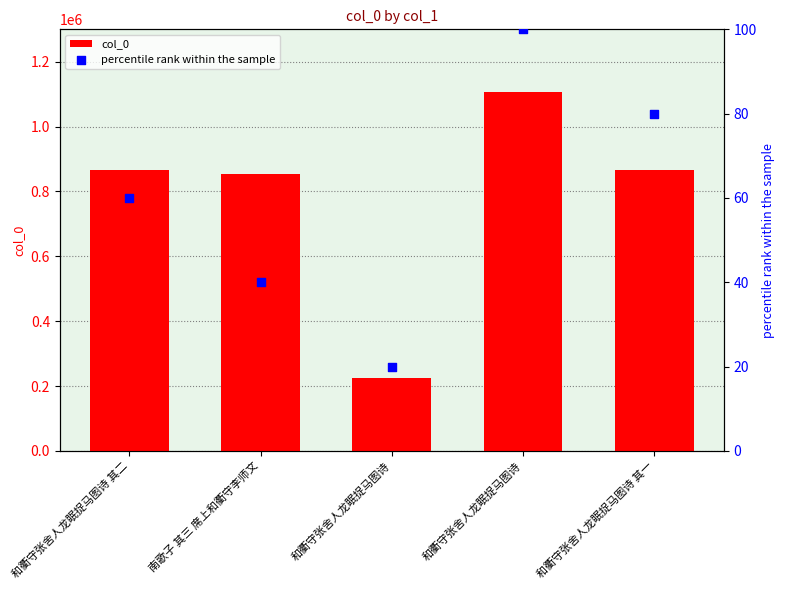

What is the total value across all series at 和衢守张舍人龙眠捉马图诗?

224842